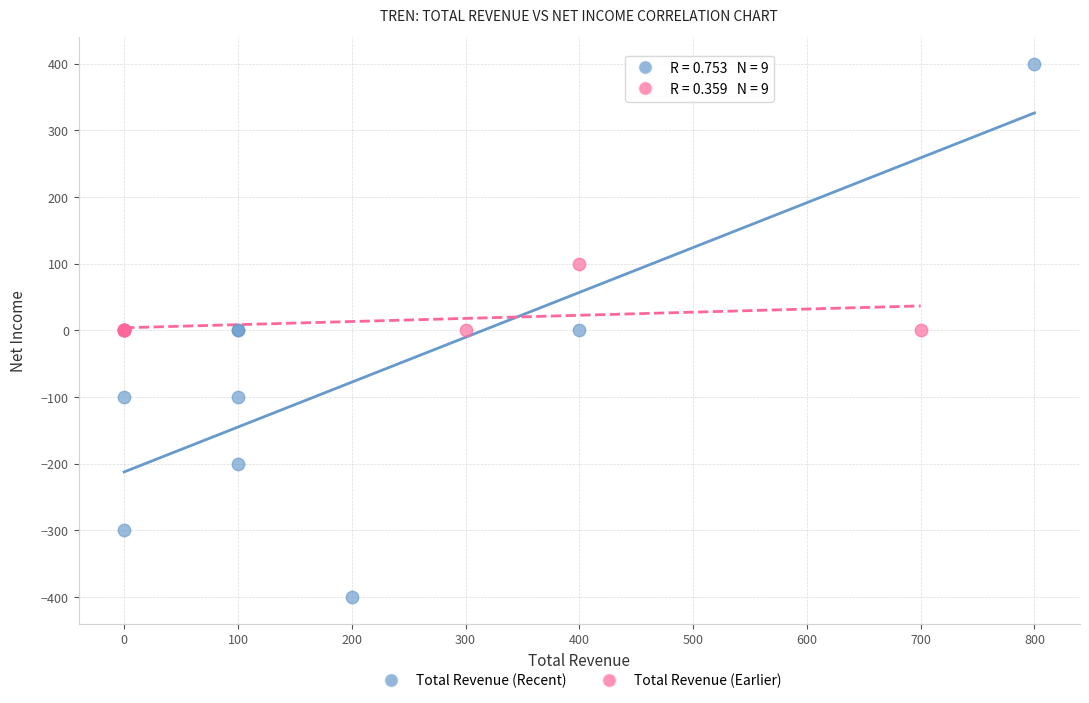

What are all the series names shown in the legend?

Total Revenue (Recent), Total Revenue (Earlier)